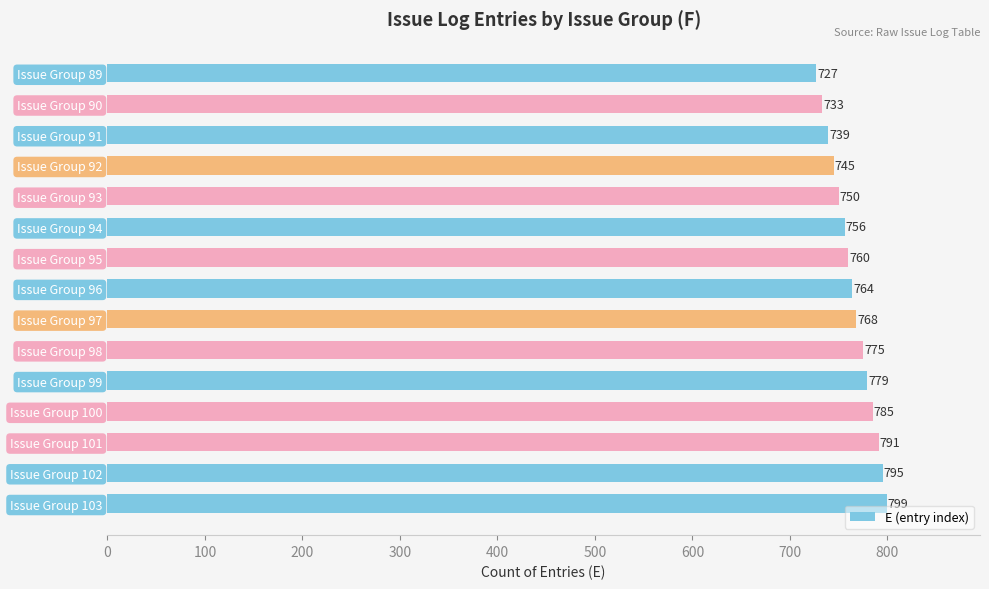

What is the approximate value at Issue Group 89?

727